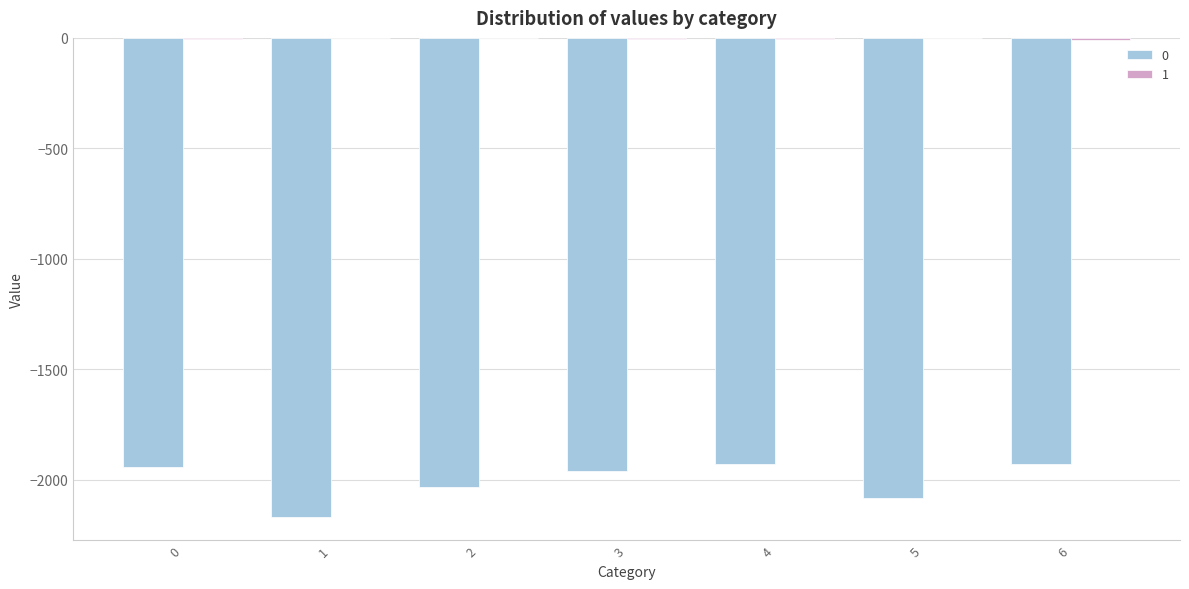

What is the value of the 1 bar at the 5th from the left?

-6